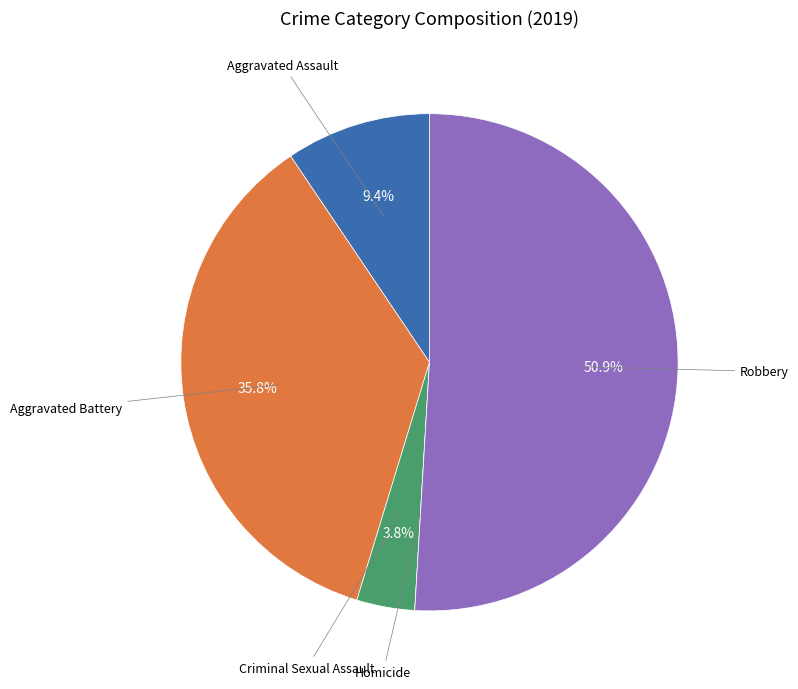

Is there any slice that represents more than half of the pie?

Yes